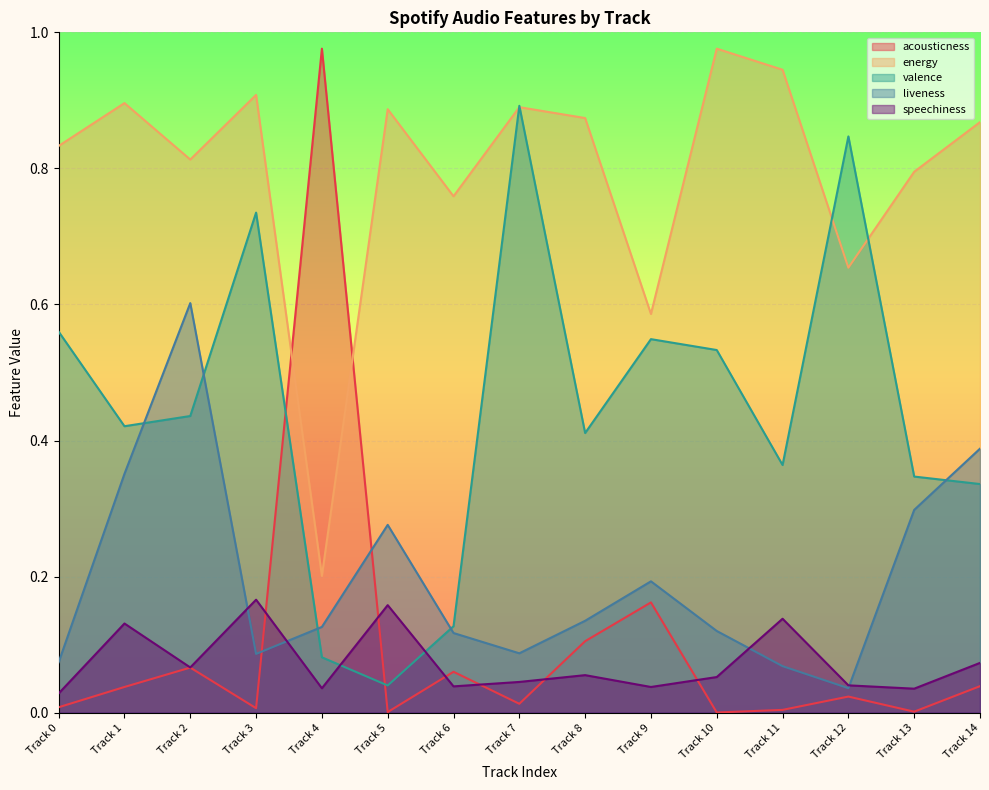

True or false: energy and speechiness intersect in this chart.

False